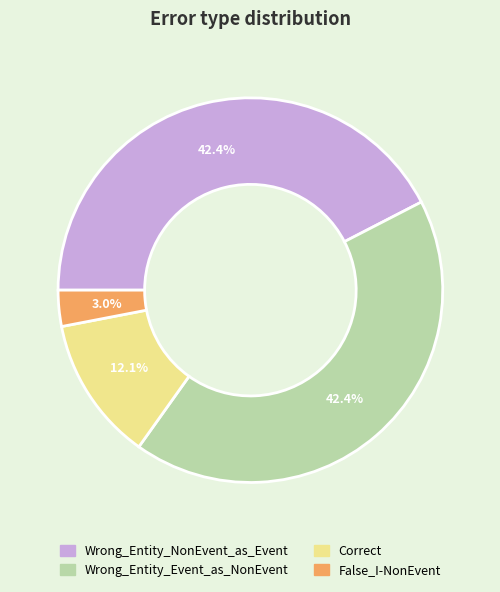

What is the smallest slice in the pie chart?

False_I-NonEvent